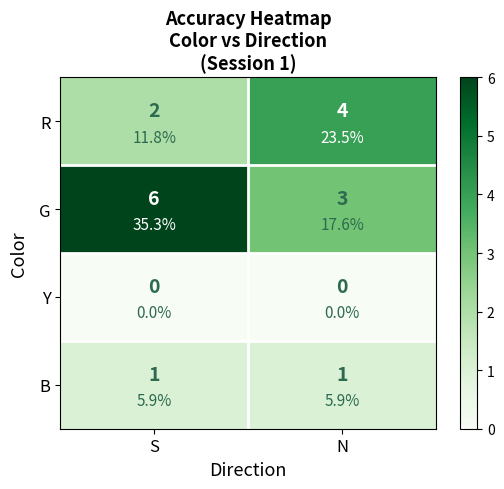

Which has a higher value, S or N?

N